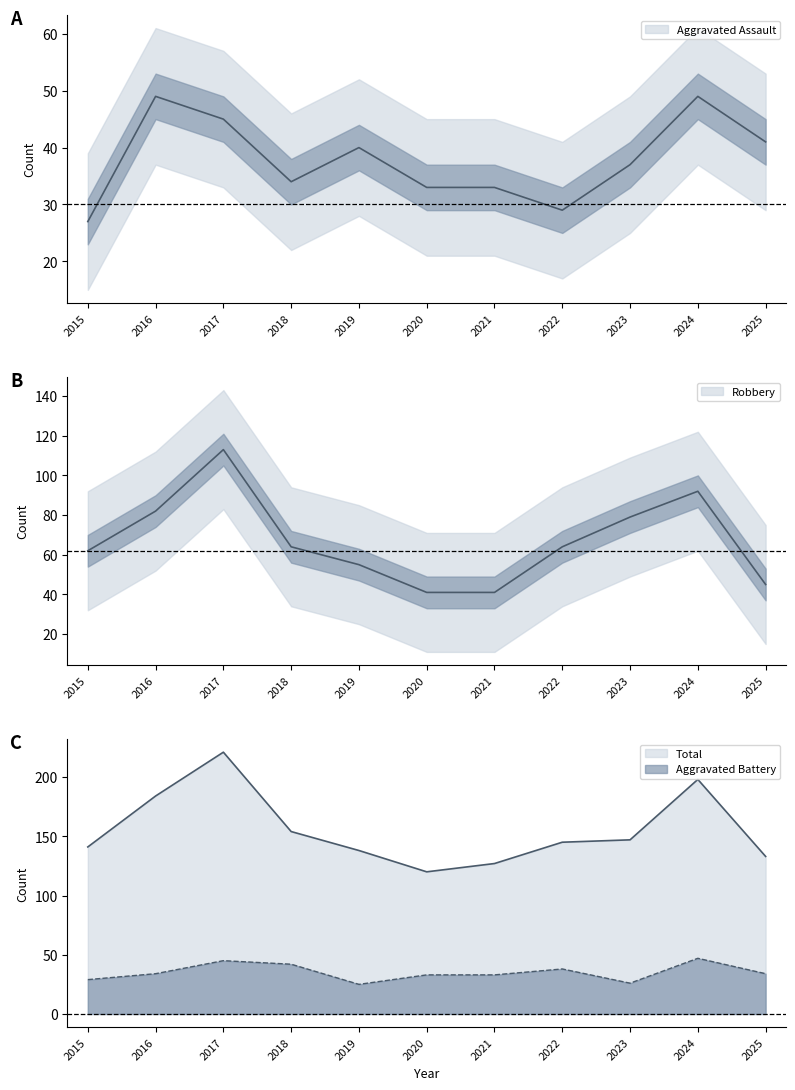

At which label does Aggravated Assault first exceed 37?

2016